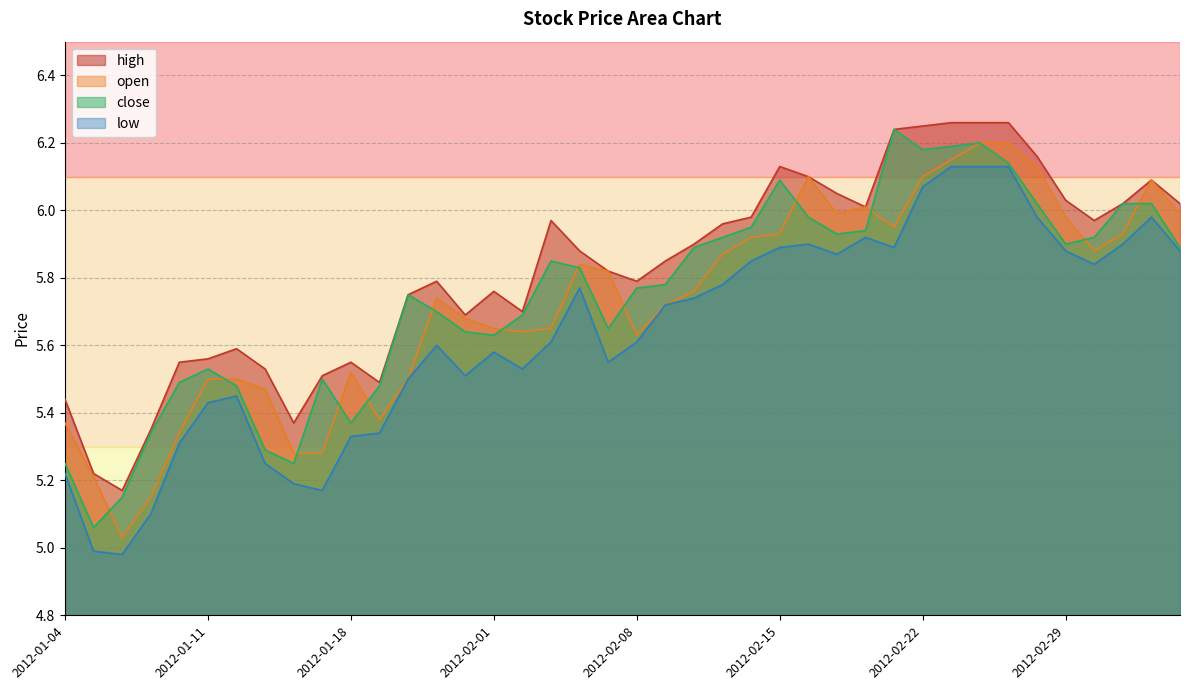

Is it true that open equals 5.9 at 2012-02-14?

True